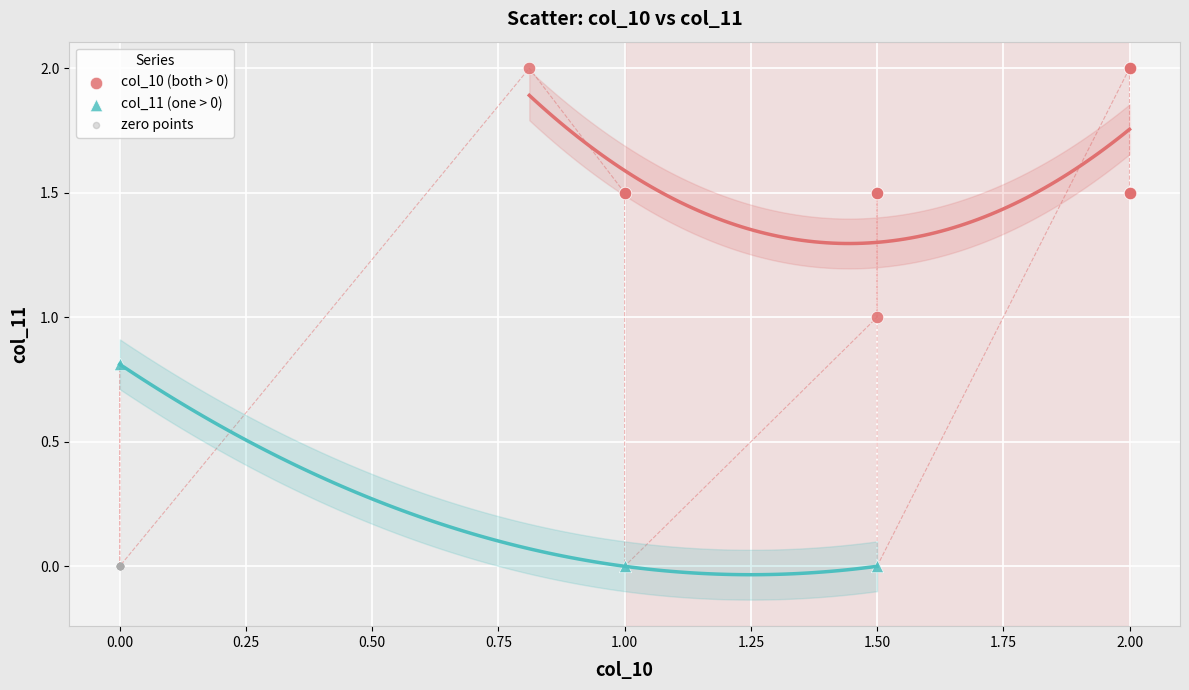

Which series contains the highest Y value?

col_10 (both > 0)